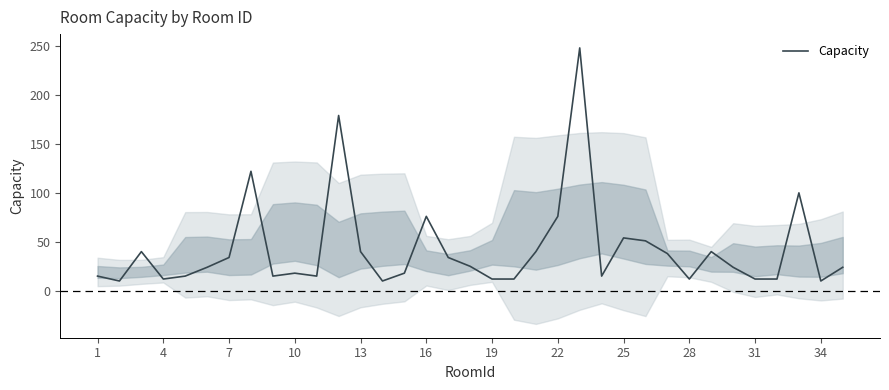

What is the difference between the maximum and minimum values?

238